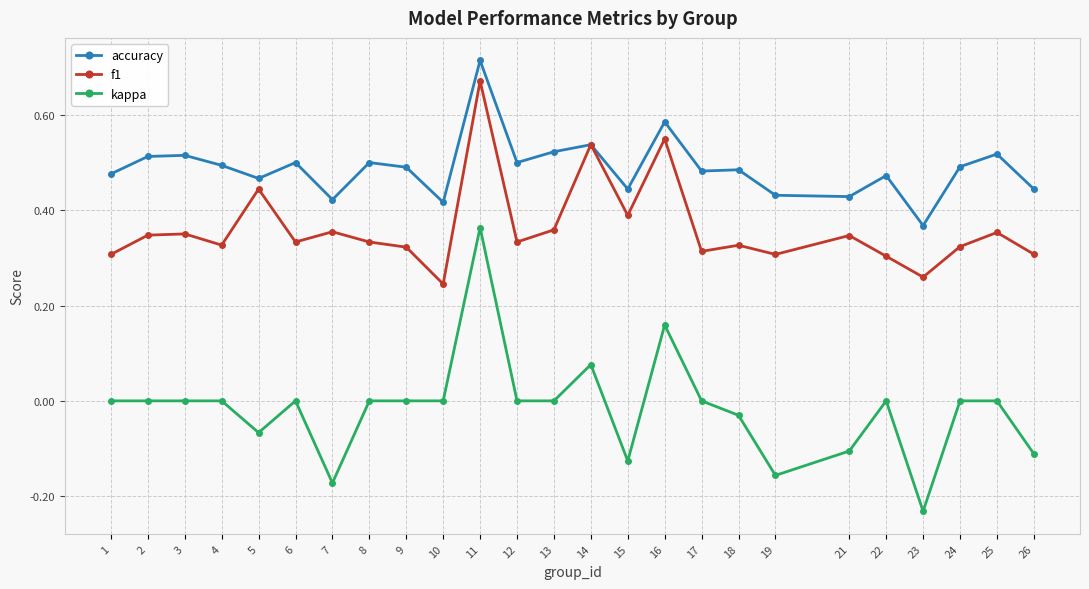

Which series has the largest range (max minus min)?

kappa